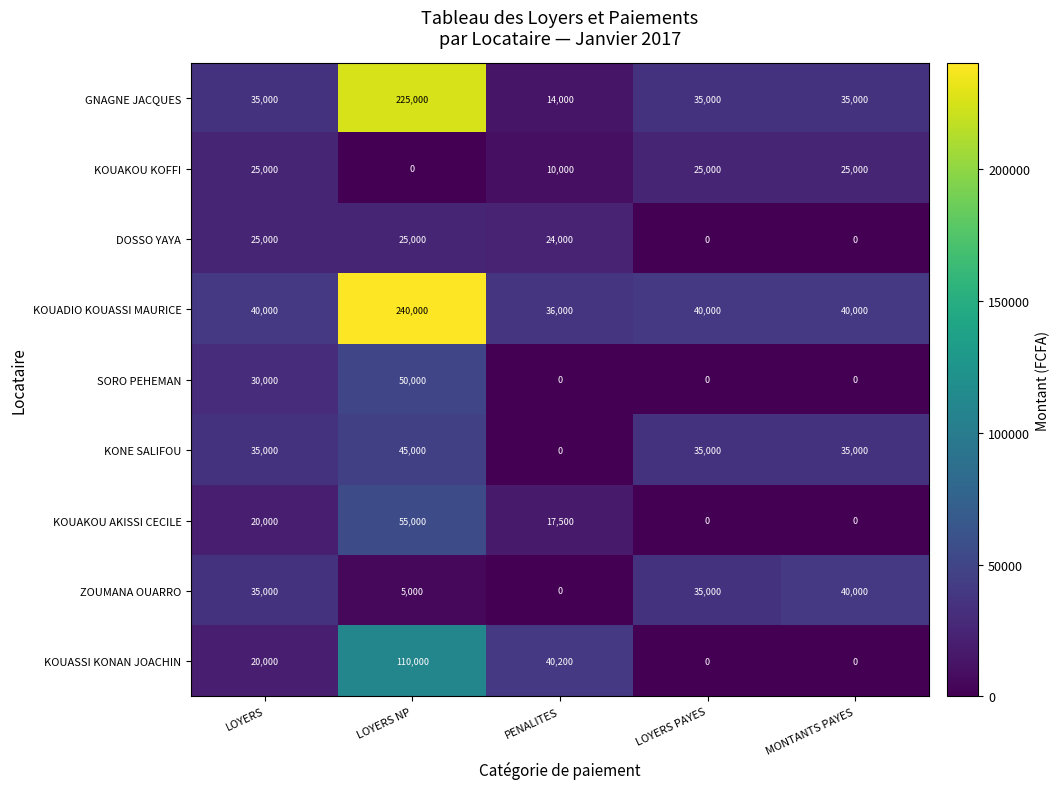

Is it true that KONE SALIFOU equals 35000 at LOYERS?

True